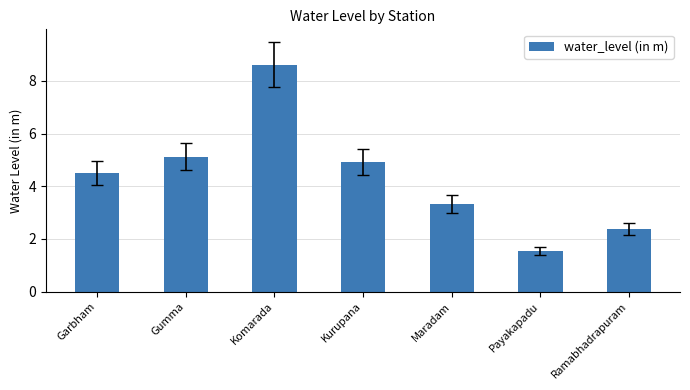

How many series are shown in this chart?

1